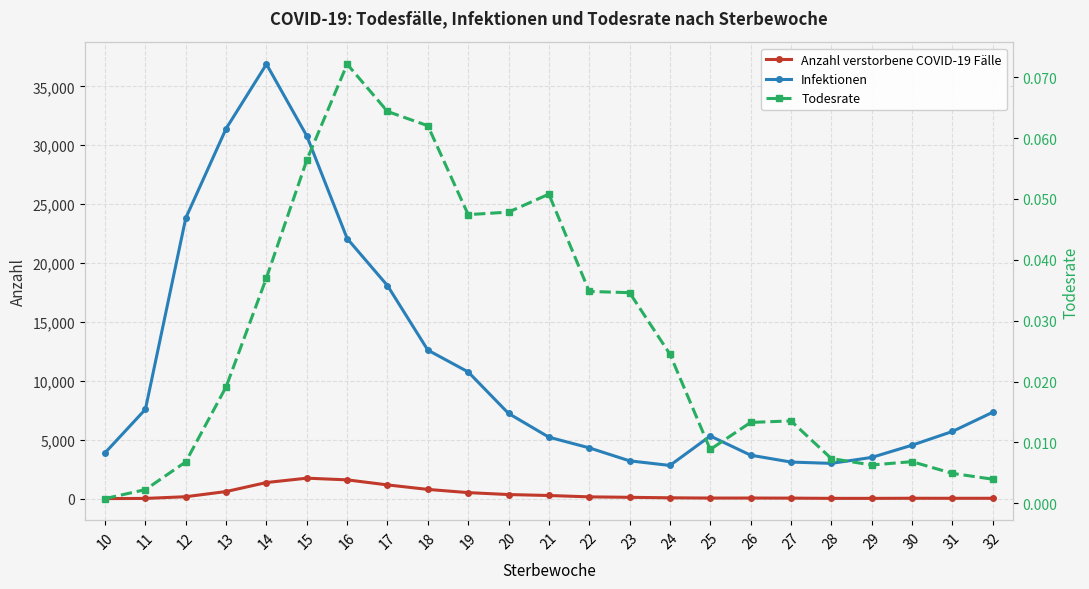

What is the highest value of the Infektionen series?

36885.0